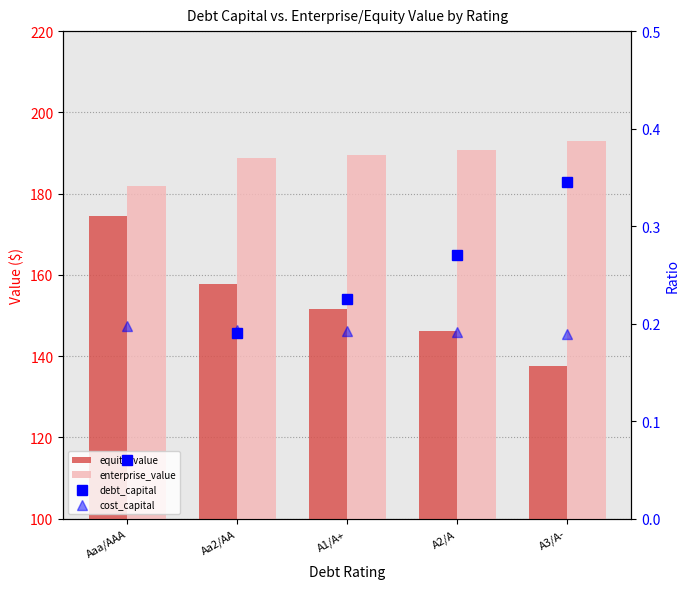

What is the difference between the second highest and minimum values in the equity_value series?

20.2